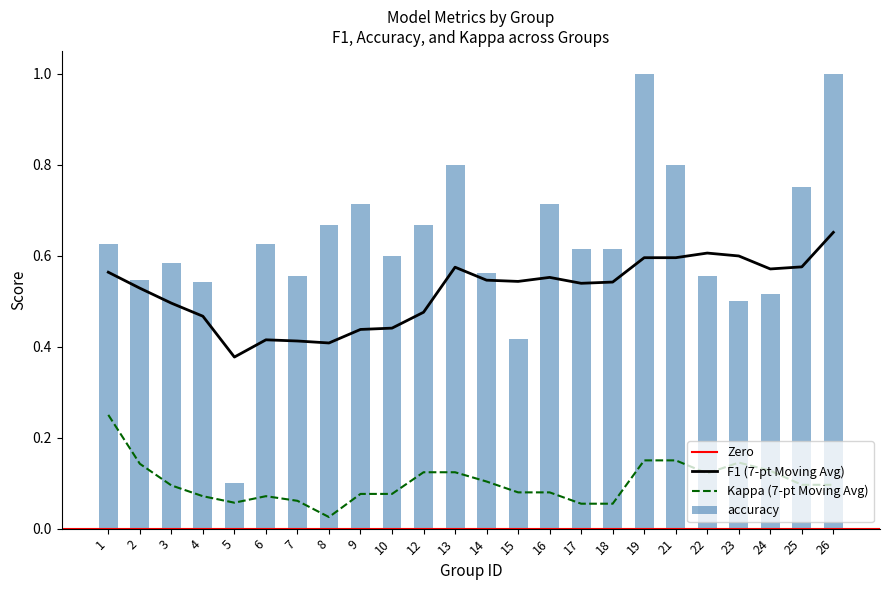

Where is F1 (7-pt Moving Avg) nearest to the value 0?

5